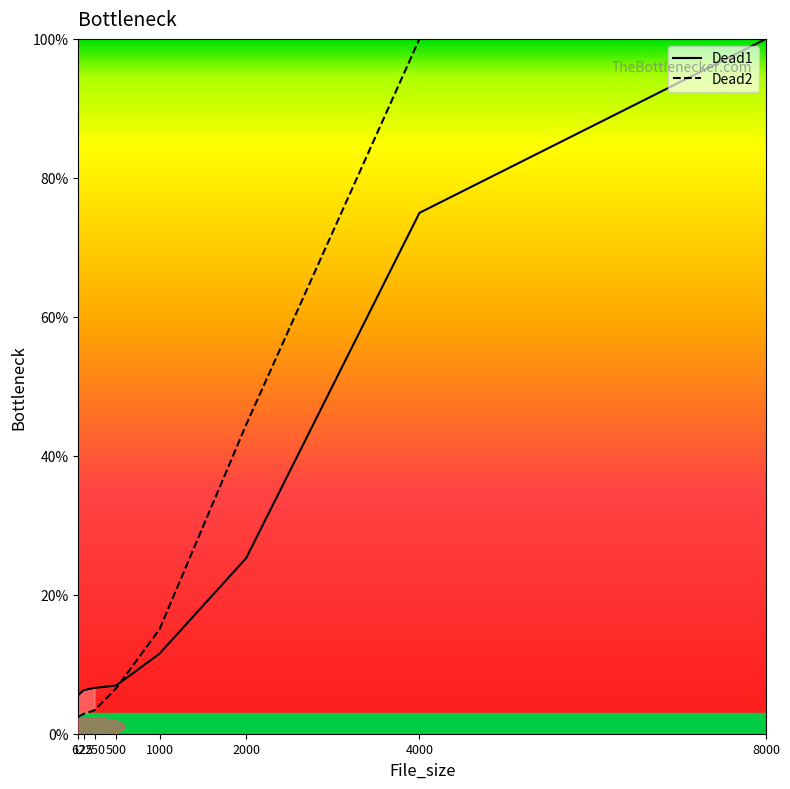

Is this an area chart (filled region under the line)?

Yes